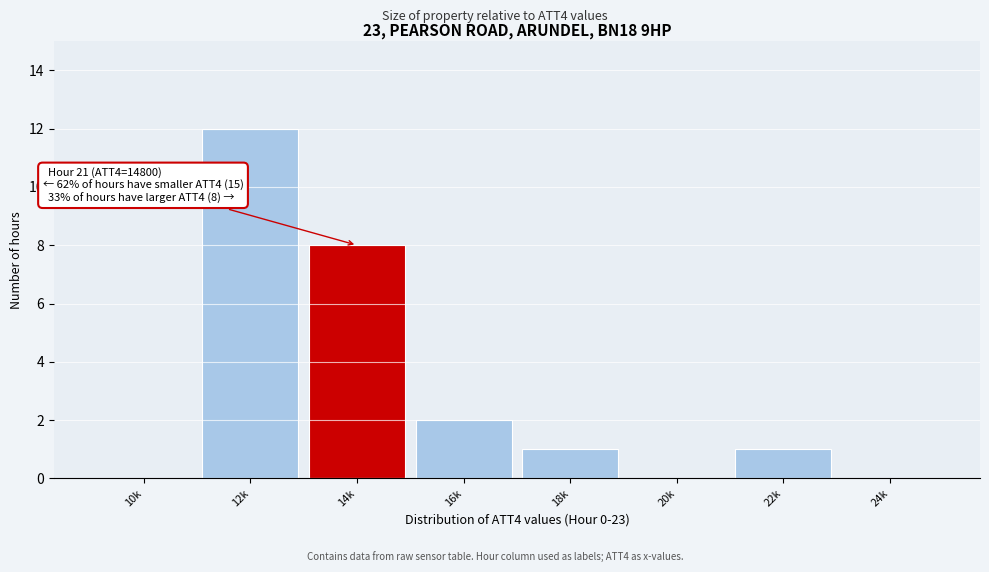

Reading right to left, what are all the values shown in this chart?

24k=0	22k=1	20k=0	18k=1	16k=2	14k=8	12k=12	10k=0